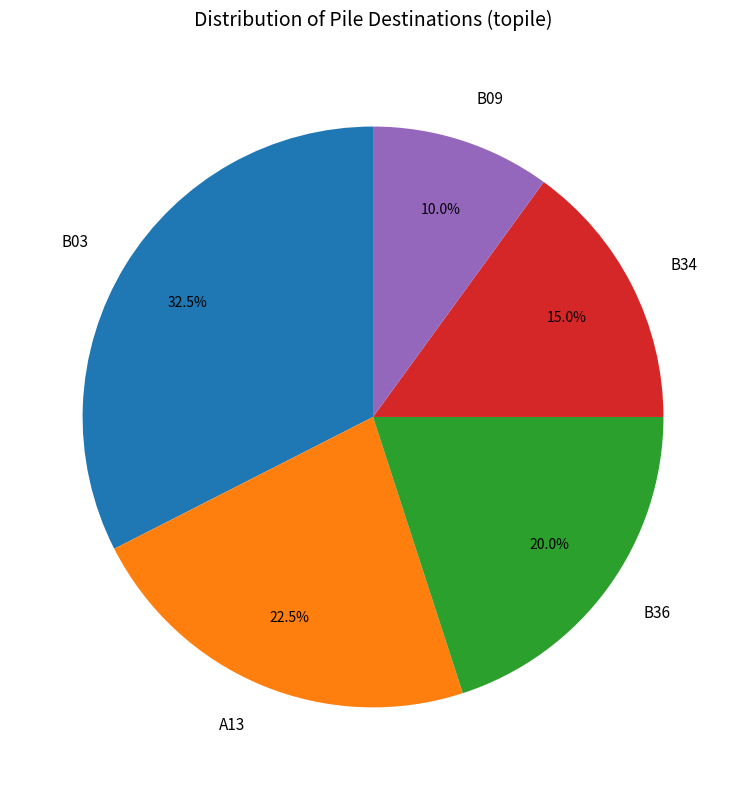

What portion of the pie excludes B34?

85.0%